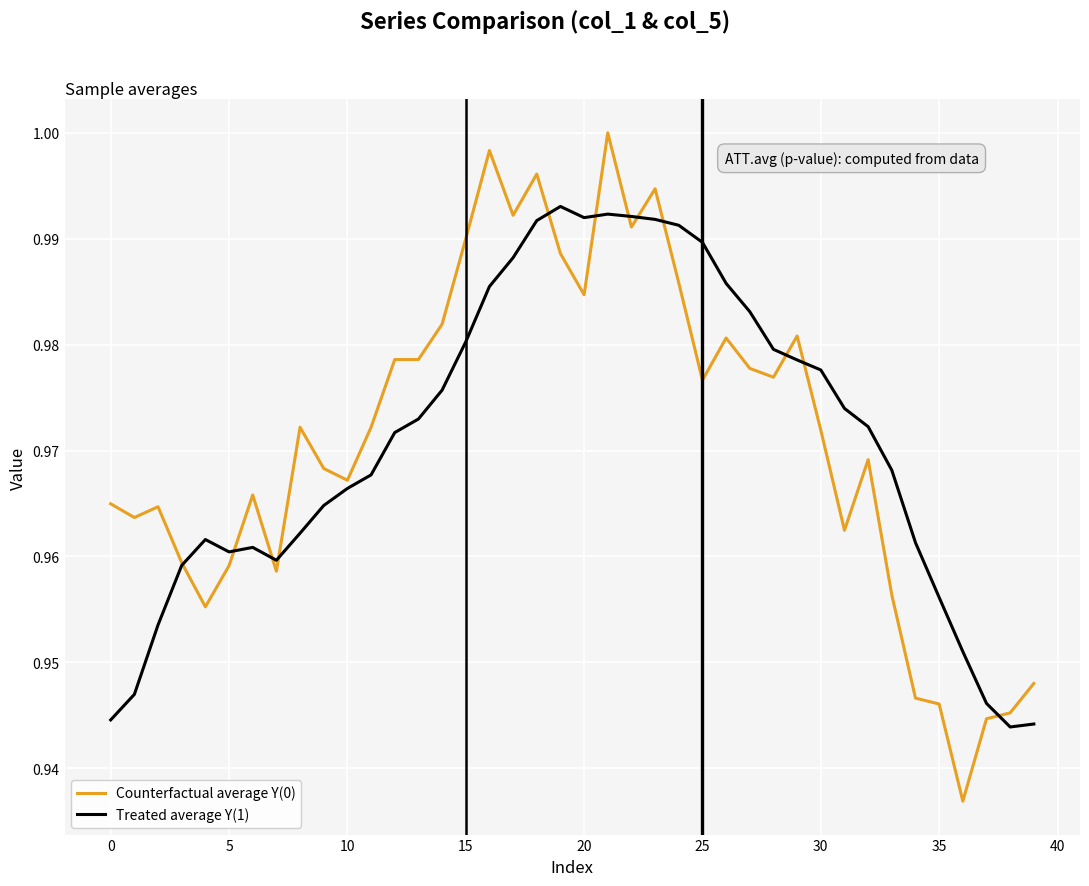

How many times do Treated average Y(1) and Counterfactual average Y(0) cross each other?

12